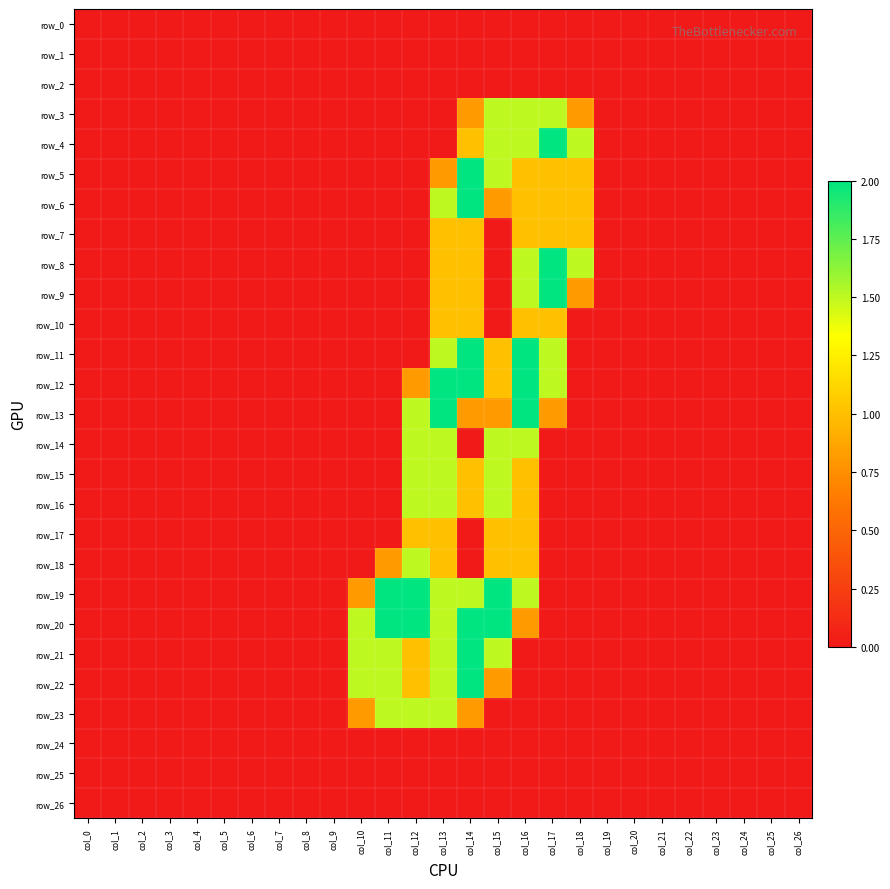

Is it true that row_19 equals 0.7 at col_6?

False